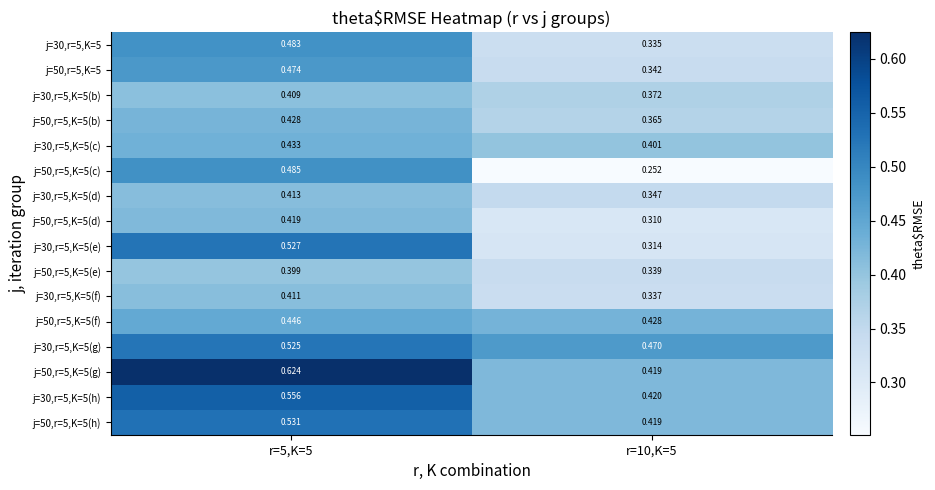

What is the total value across all series at r=5,K=5?

7.6